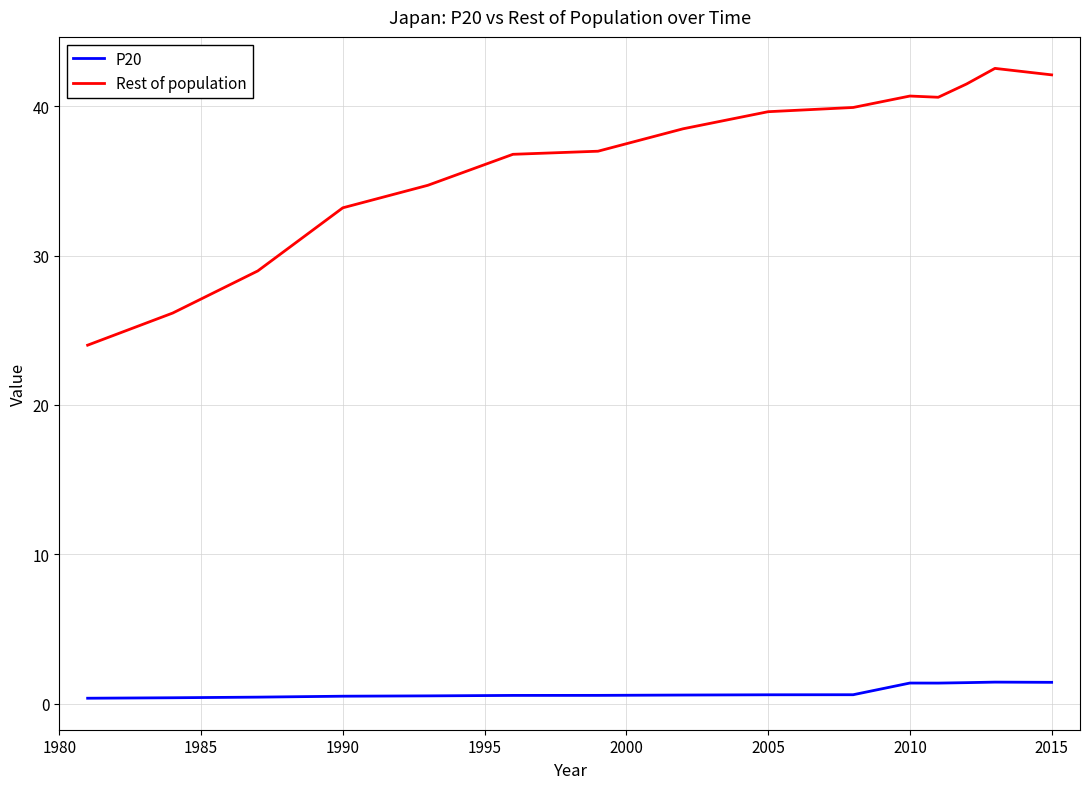

What is the greatest value displayed?

42.6